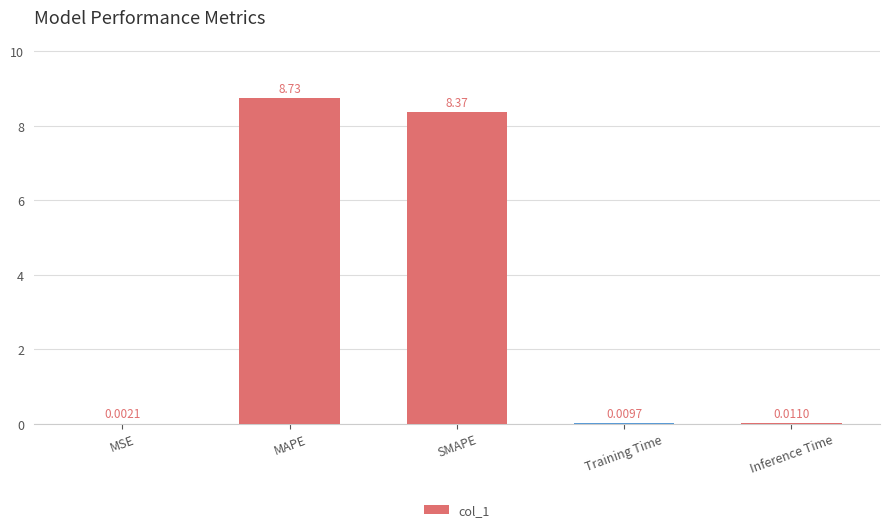

Are the bars horizontal?

No